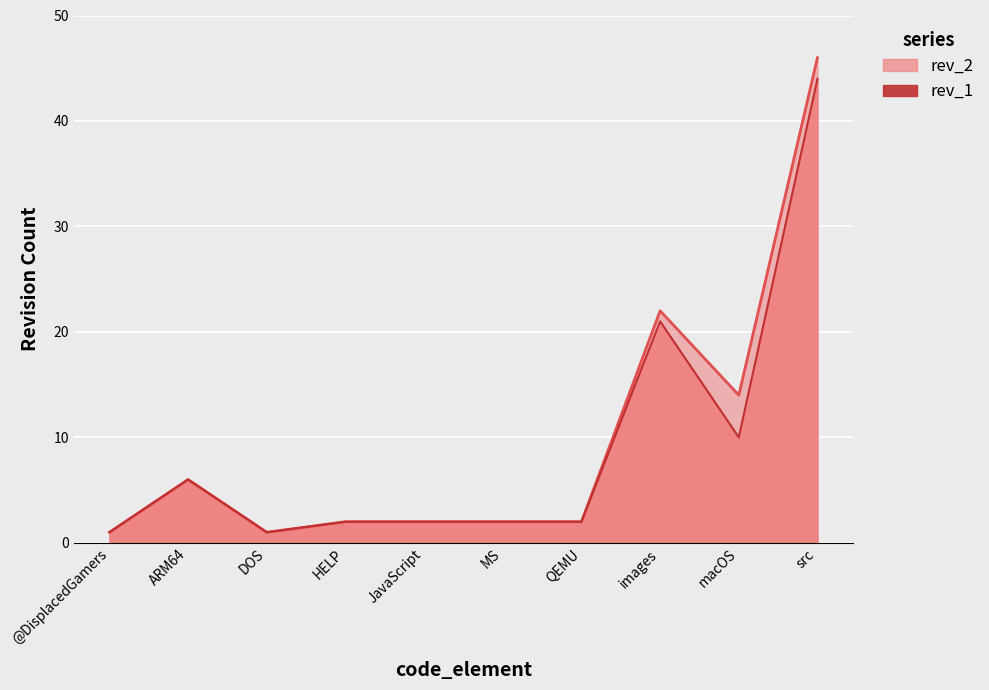

Which series has the largest range (max minus min)?

rev_2